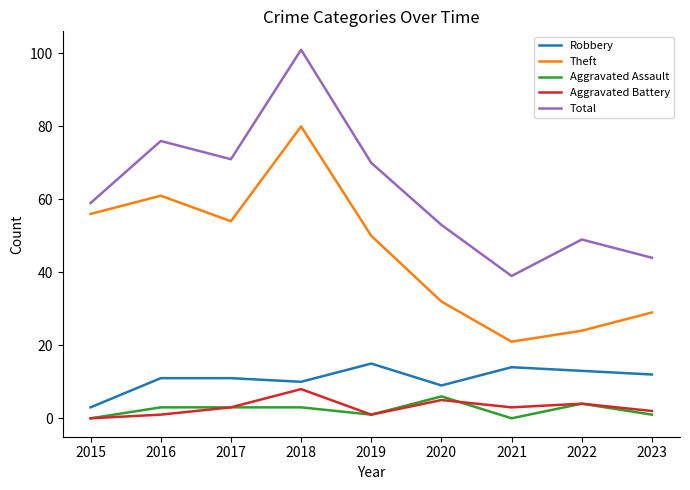

Read the Robbery value at 2020.

9